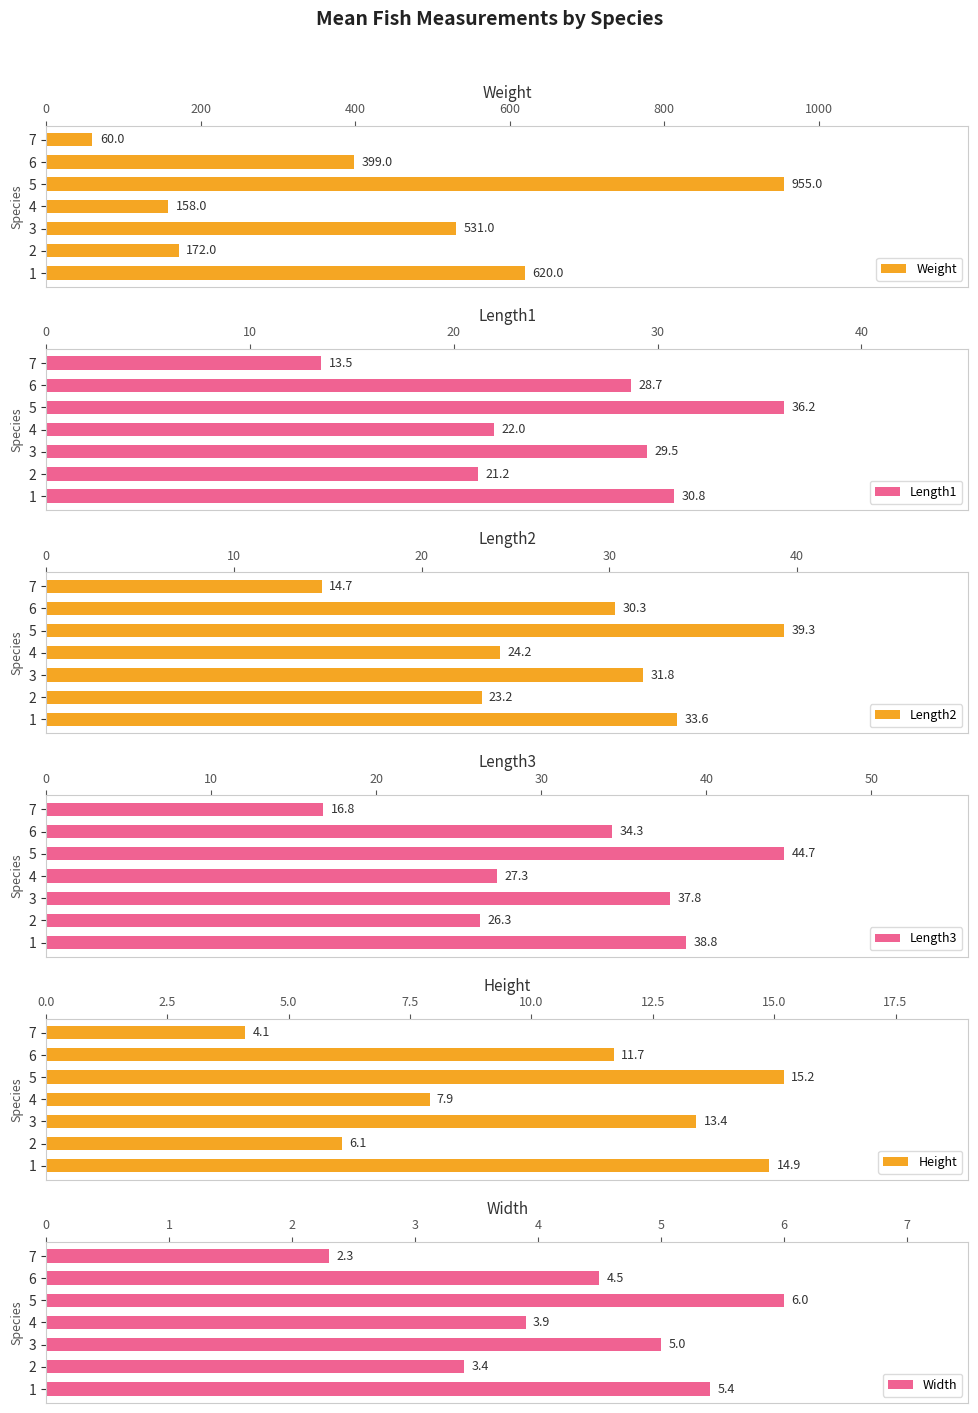

What is the value of the Length3 bar at the 3rd from the left?

37.8